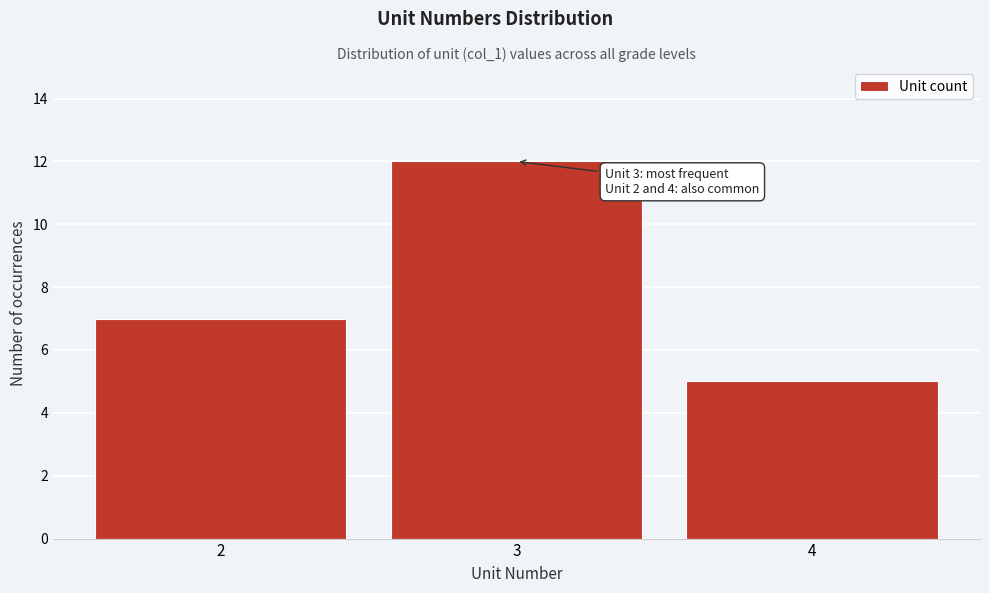

Which range on the x-axis has the tallest bar?

2.5 to 3.5